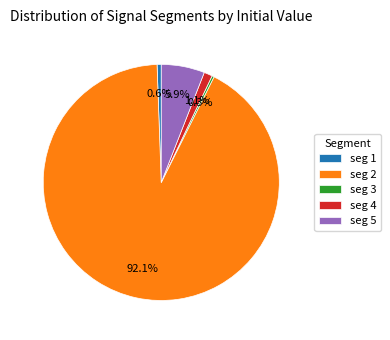

Which category has the biggest portion of the pie?

seg 2